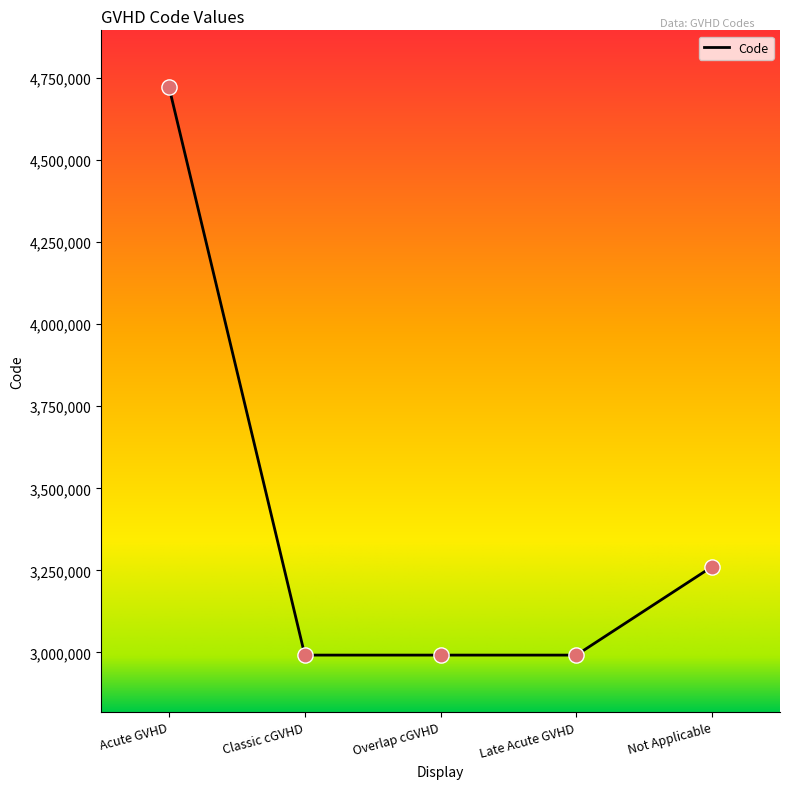

What is the ratio of the value at Acute GVHD to the value at Classic cGVHD?

1.6